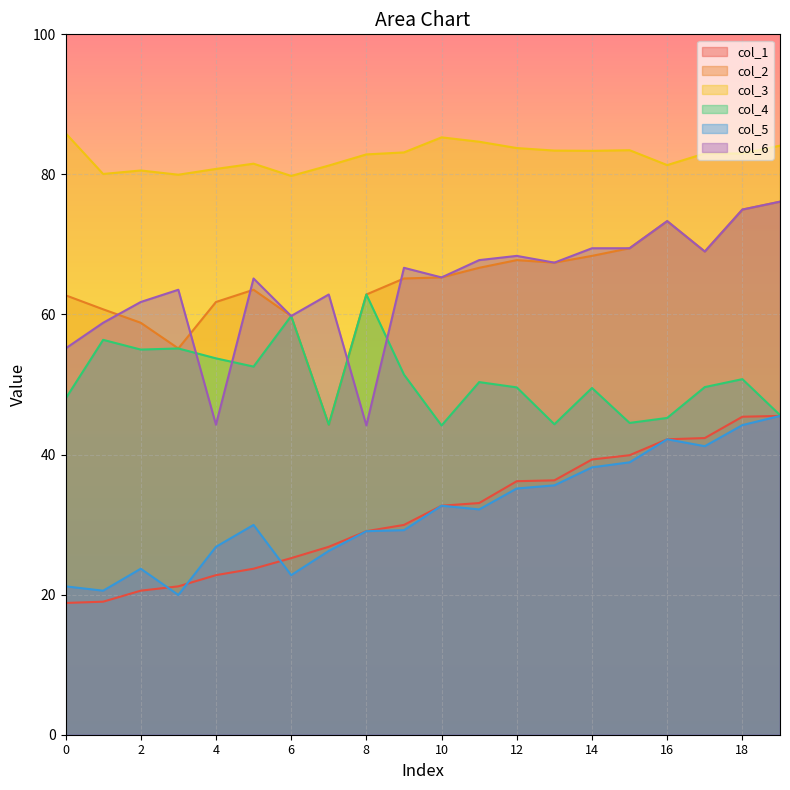

At which category is the sum across all series the highest?

18